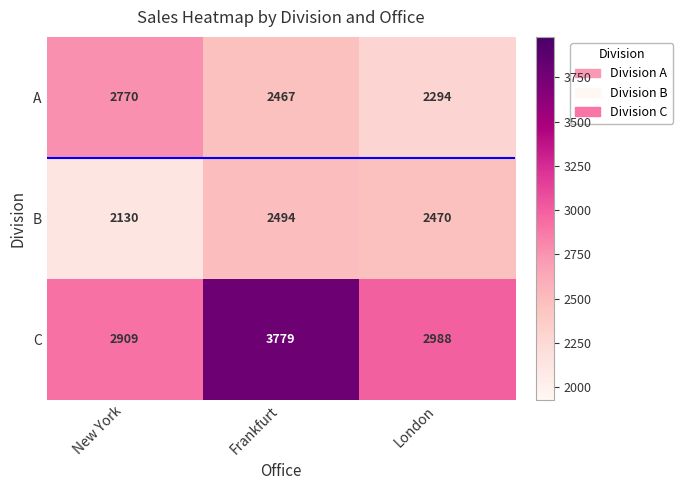

What is the sum of the A values at London and Frankfurt?

4761